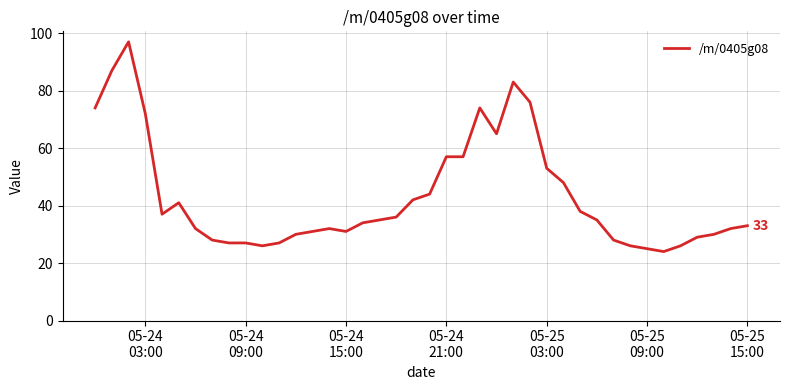

What is the greatest value displayed?

97